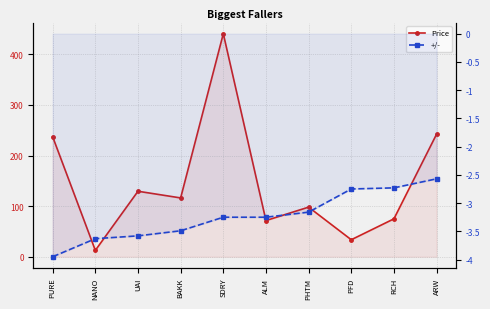

List the labels in order of +/- value, smallest first.

PURE, NANO, UAI, BAKK, SDRY, ALM, PHTM, PFD, RCH, ARW